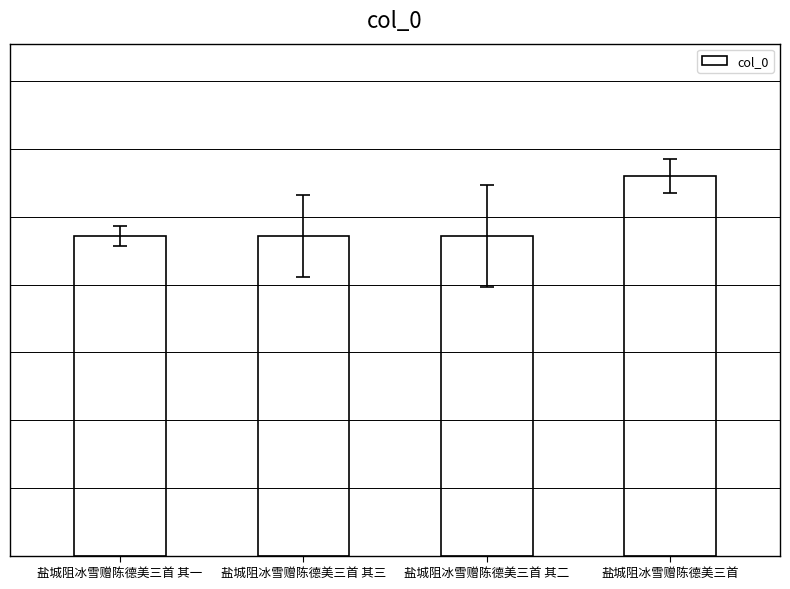

Which label corresponds to the largest value in the chart?

盐城阻冰雪赠陈德美三首